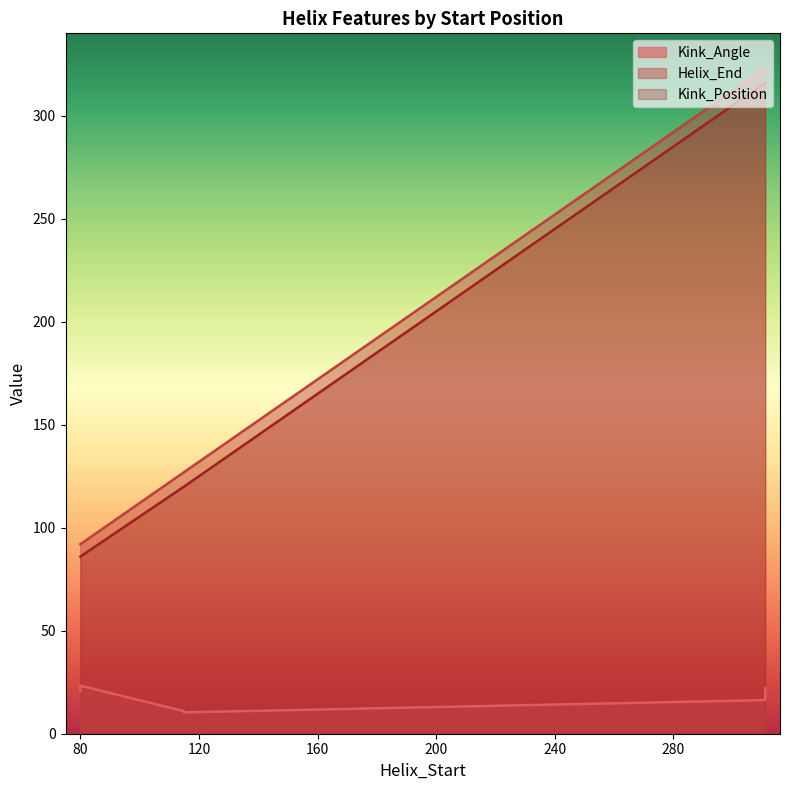

Read the Kink_Position value at 311.

316.0